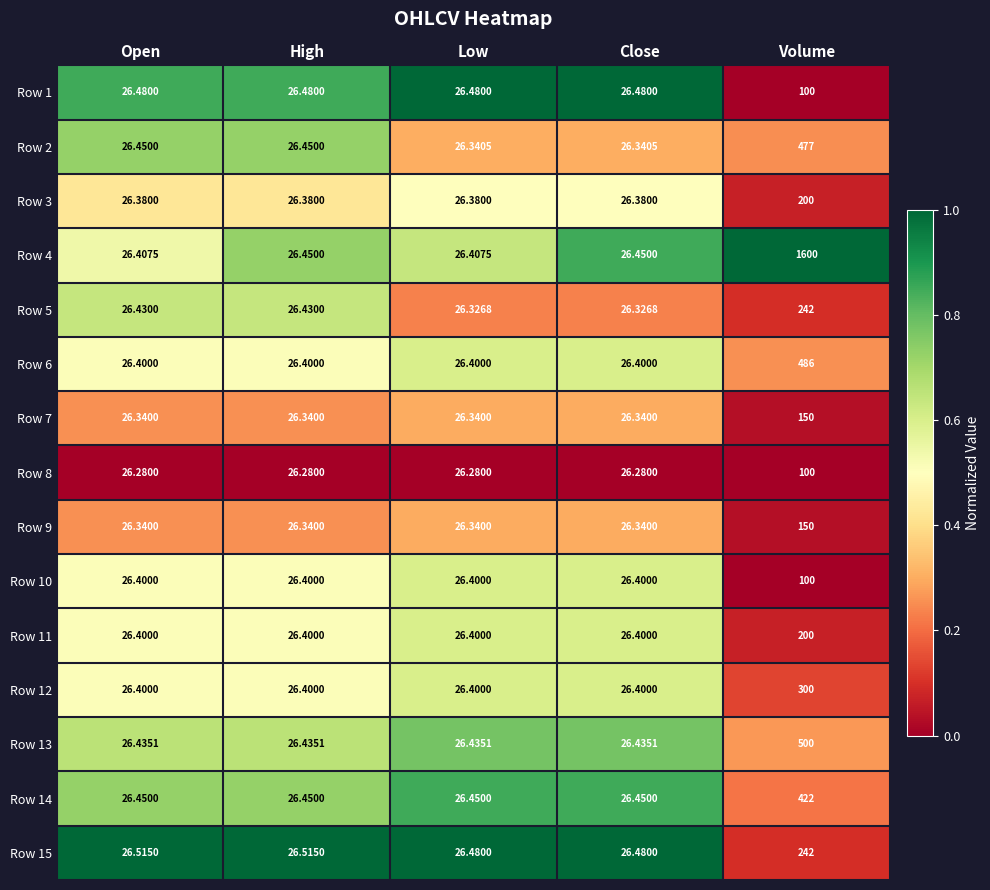

Which label corresponds to the largest value in the chart?

Volume